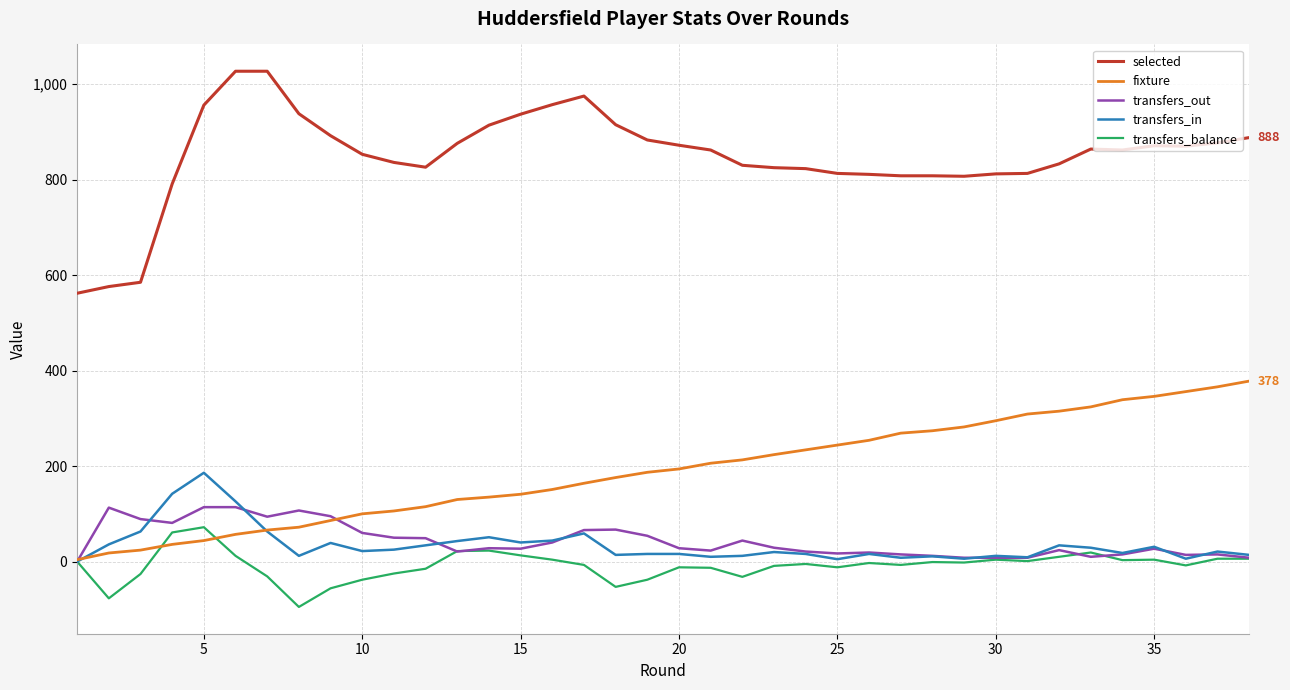

Does the chart display data point markers on the line(s)?

No